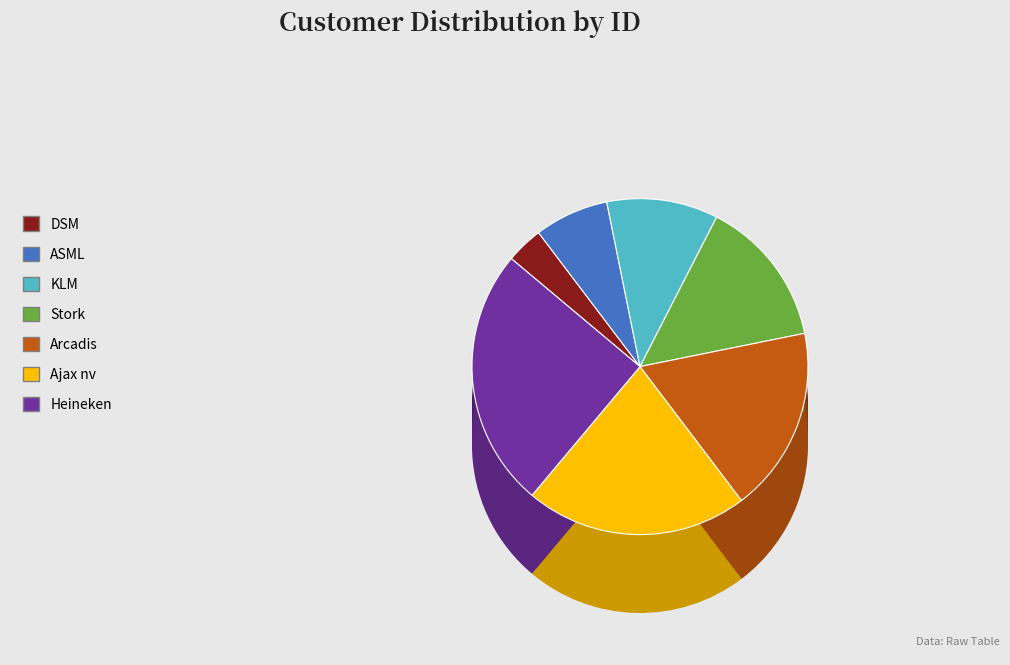

What is the change in value from KLM to Stork?

+1